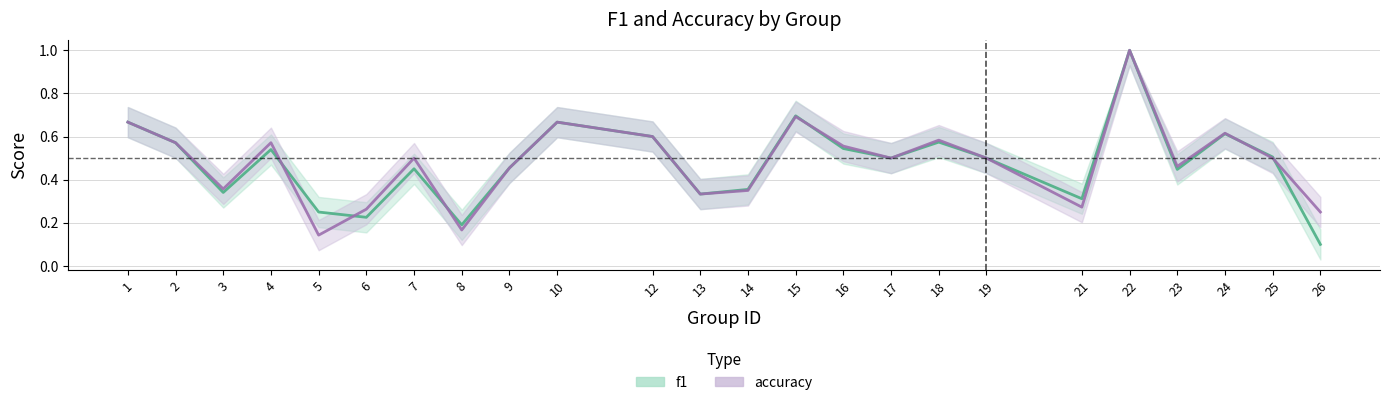

Rank the series by their average value, from highest to lowest.

accuracy_line, f1_line